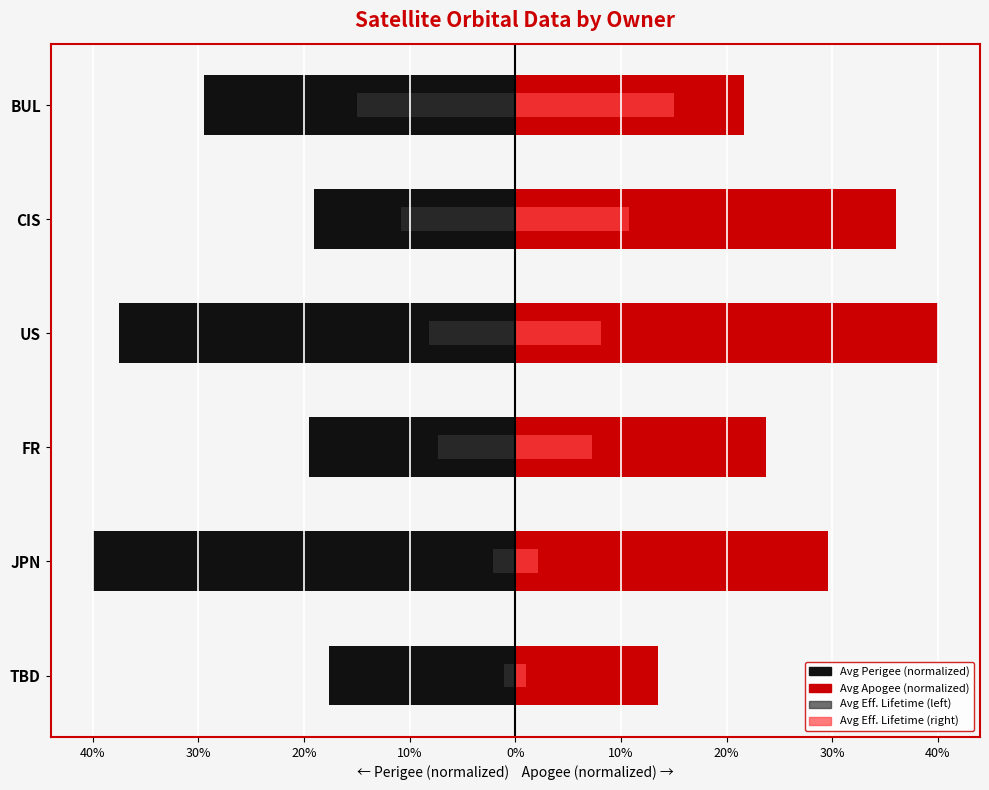

What is the difference between the second highest and second lowest values in the Avg Eff. Lifetime (right) series?

8.7